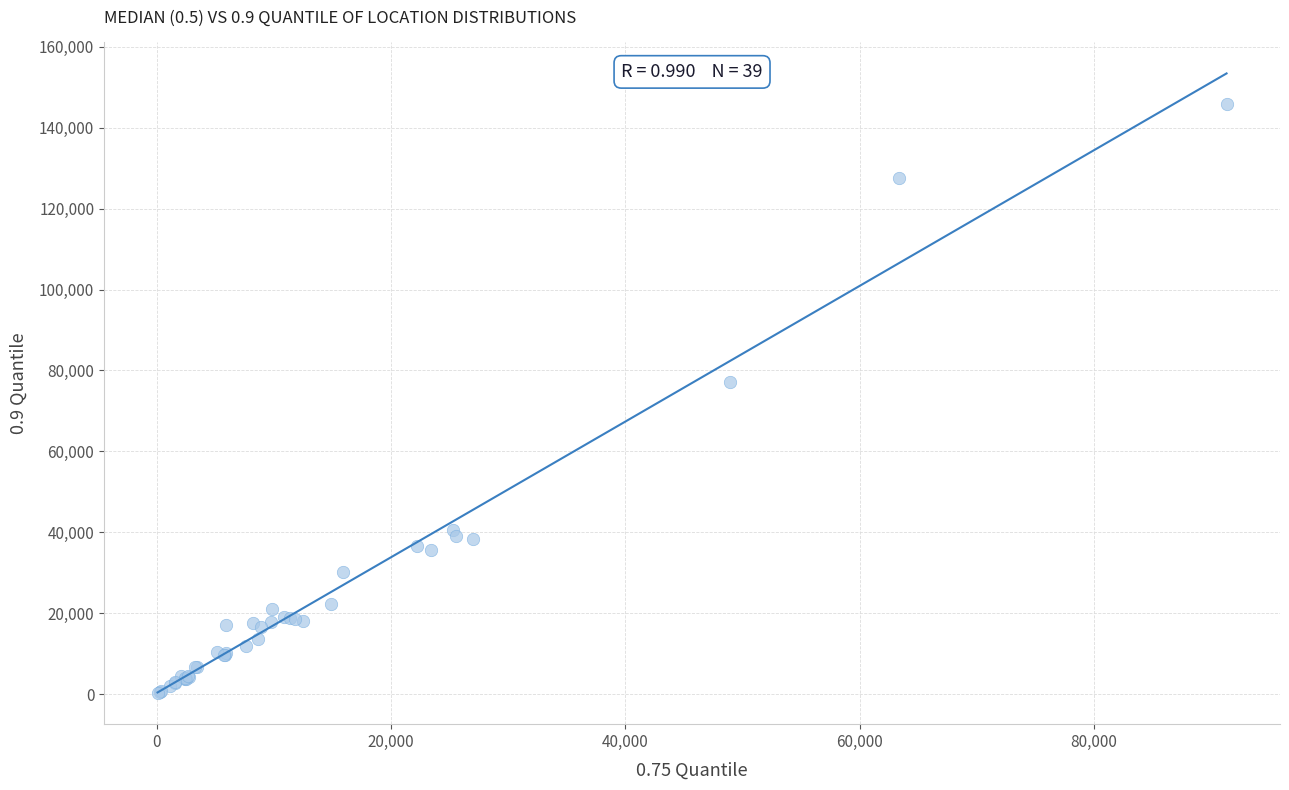

What Y value in the scatter plot is closest to 73057?

77197.3